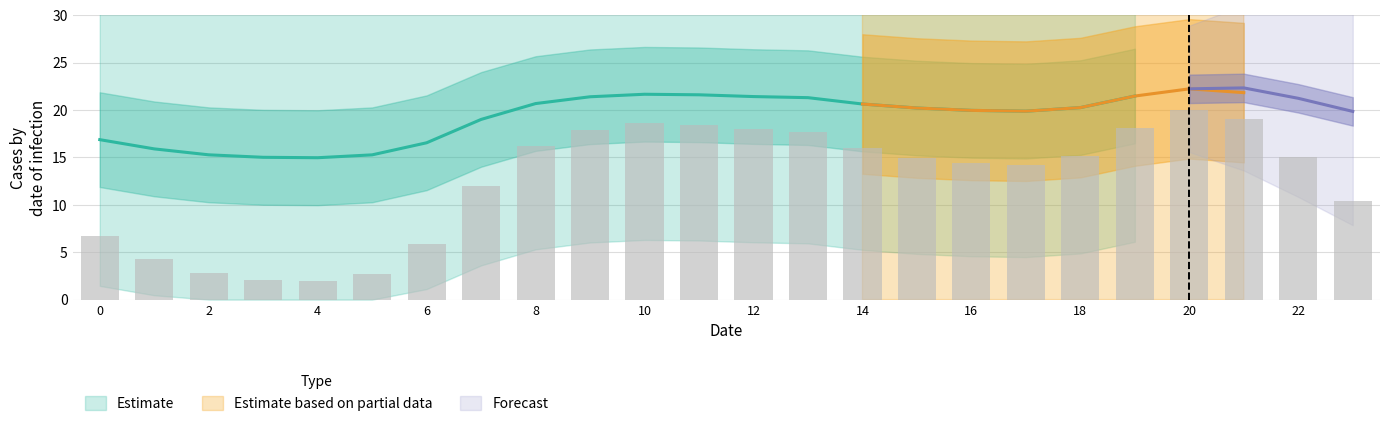

Is it true that col_4 equals 15.3 at 2?

True